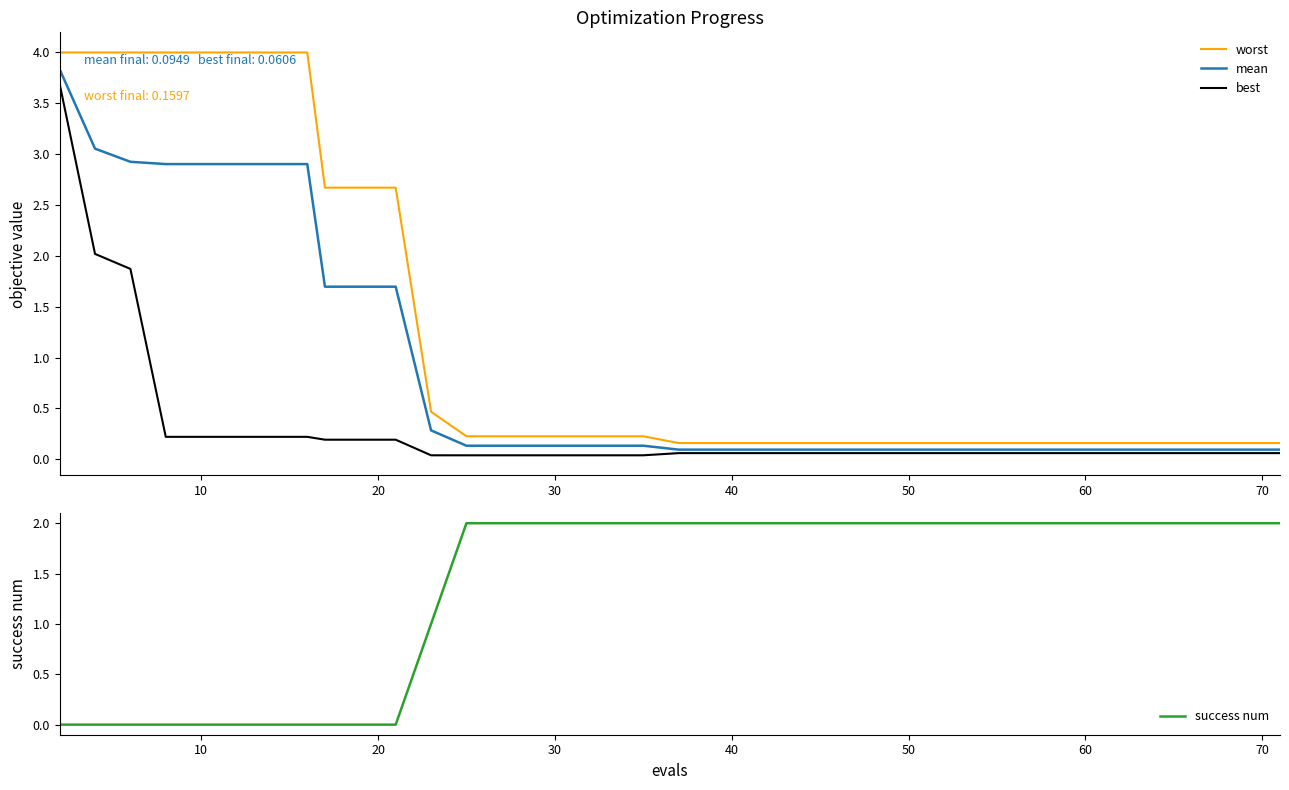

How many distinct data groups are displayed?

4